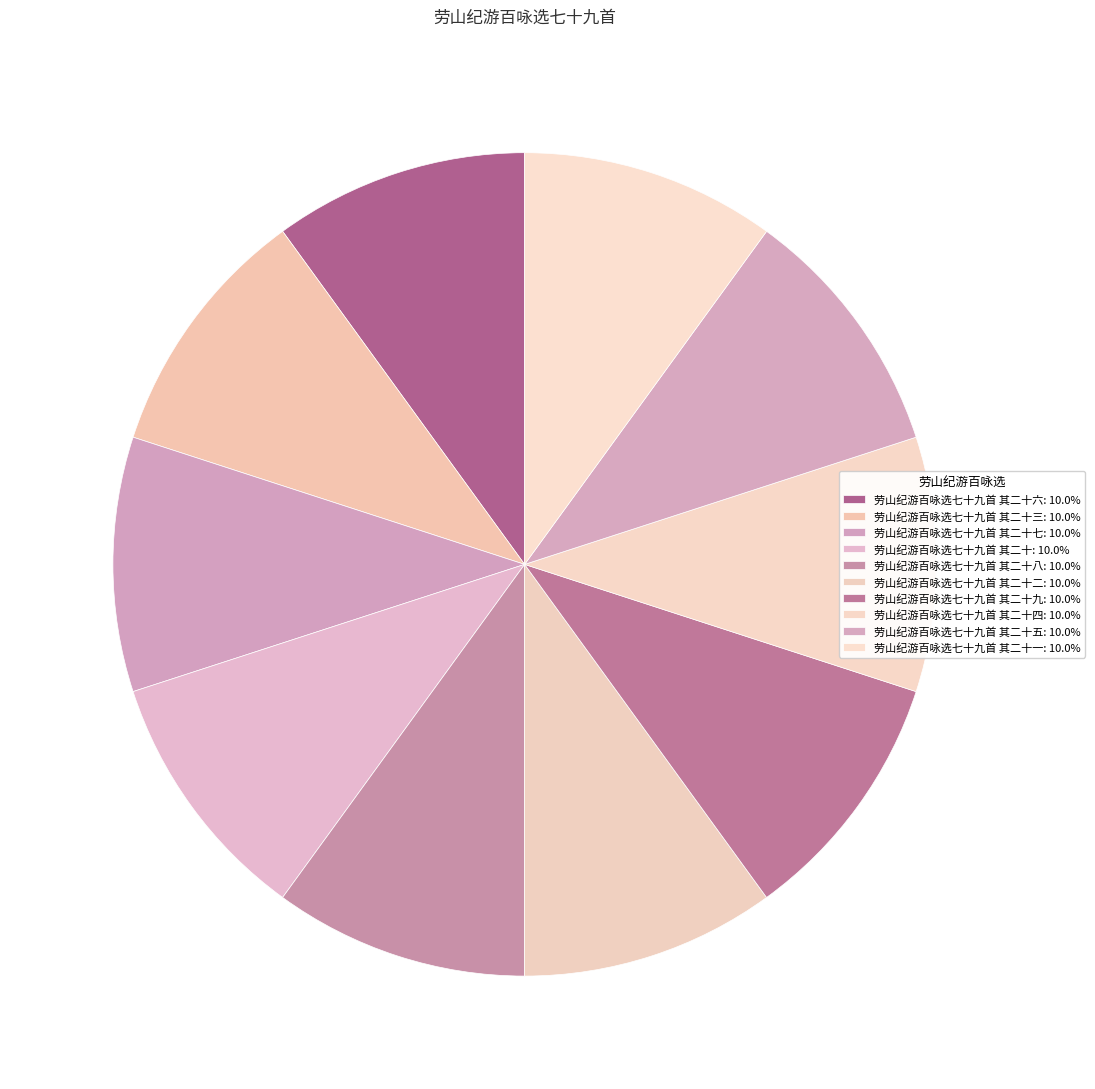

To the nearest percent, what is the average slice percentage?

10%